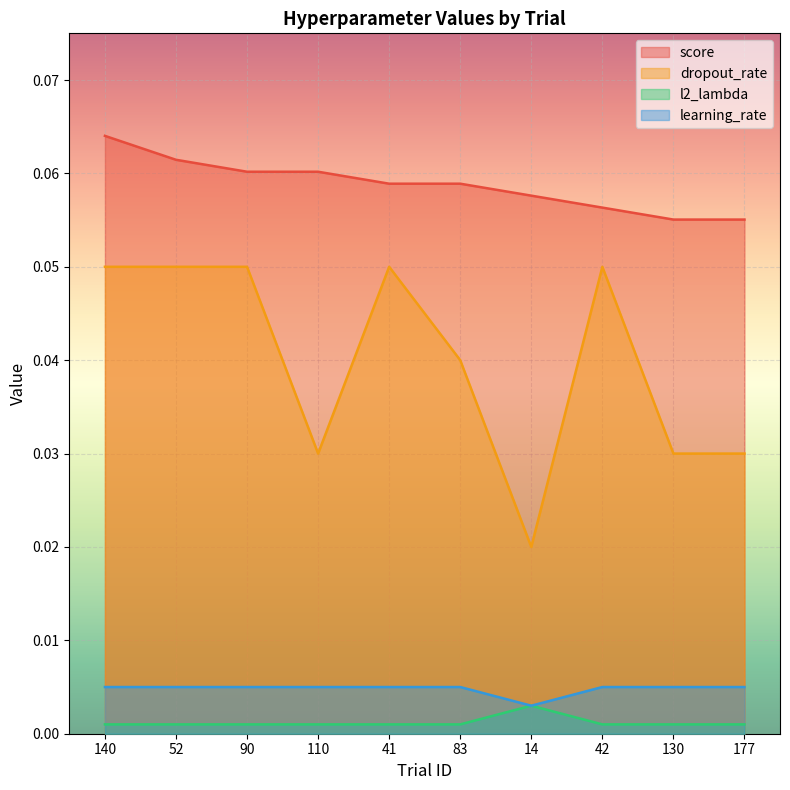

True or false: score and learning_rate cross at least once.

False